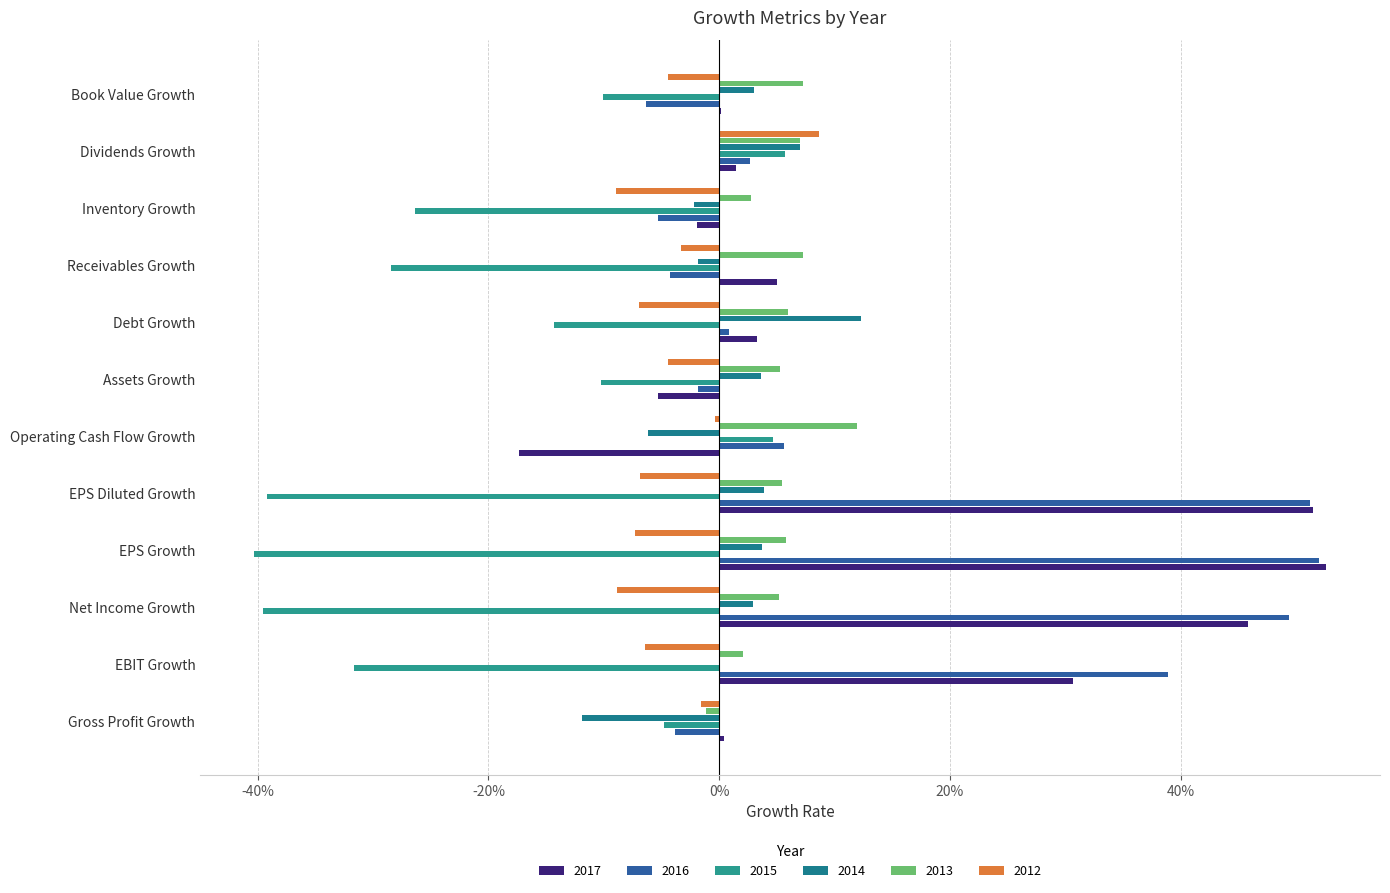

Rank the series at Operating Cash Flow Growth from lowest to highest value.

2017, 2014, 2012, 2015, 2016, 2013